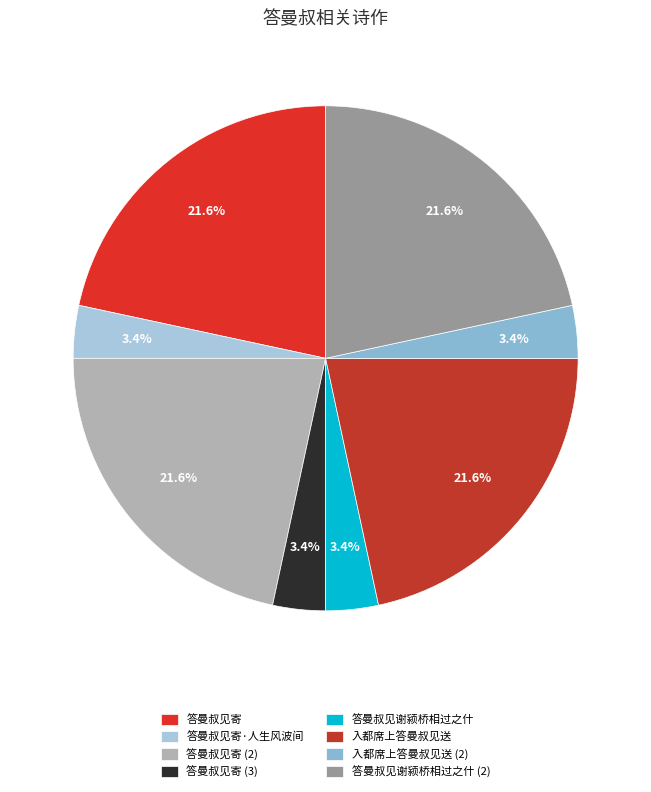

What is the total percentage of 答曼叔见寄 and 答曼叔见谢颍桥相过之什?

25.0%